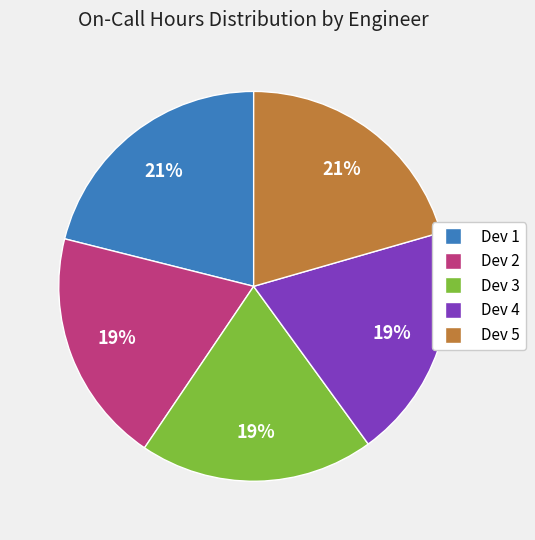

Is it true that Dev 3 is 19% of the pie?

True